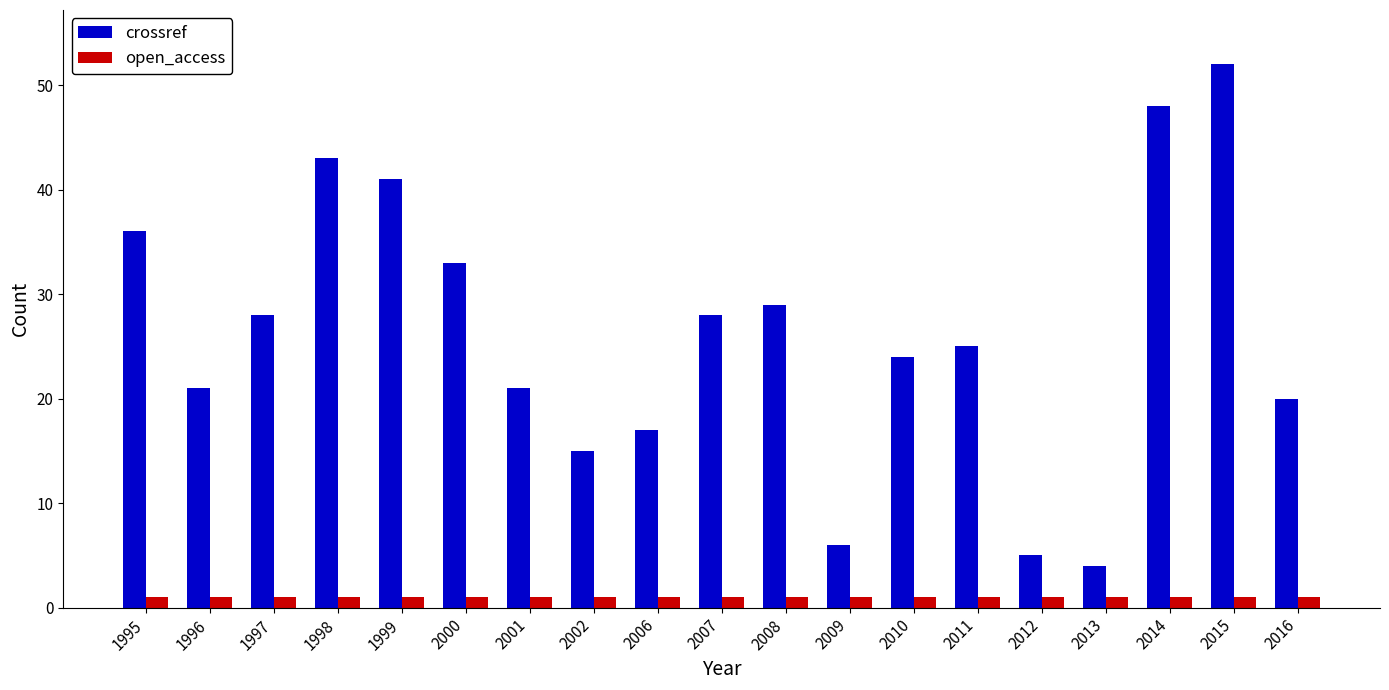

Where does the crossref series first go above 25?

1995